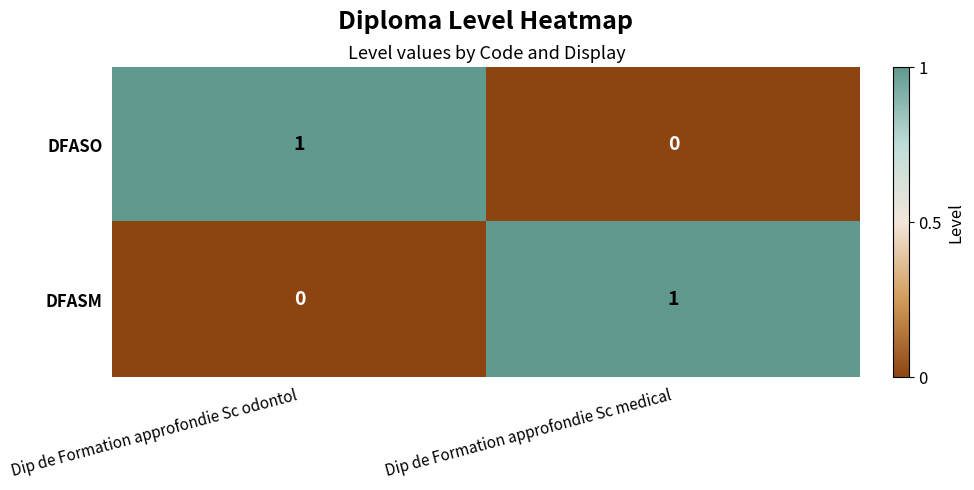

Is the value of DFASM at Dip de Formation approfondie Sc odontol greater than the value of DFASO at Dip de Formation approfondie Sc odontol?

No